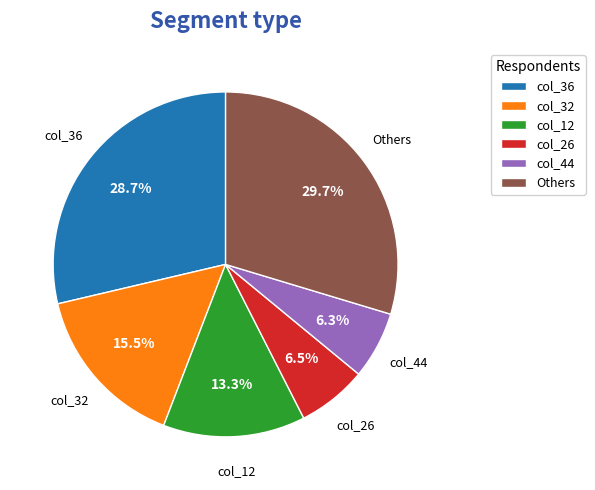

To the nearest percent, what portion does col_44 represent?

6%